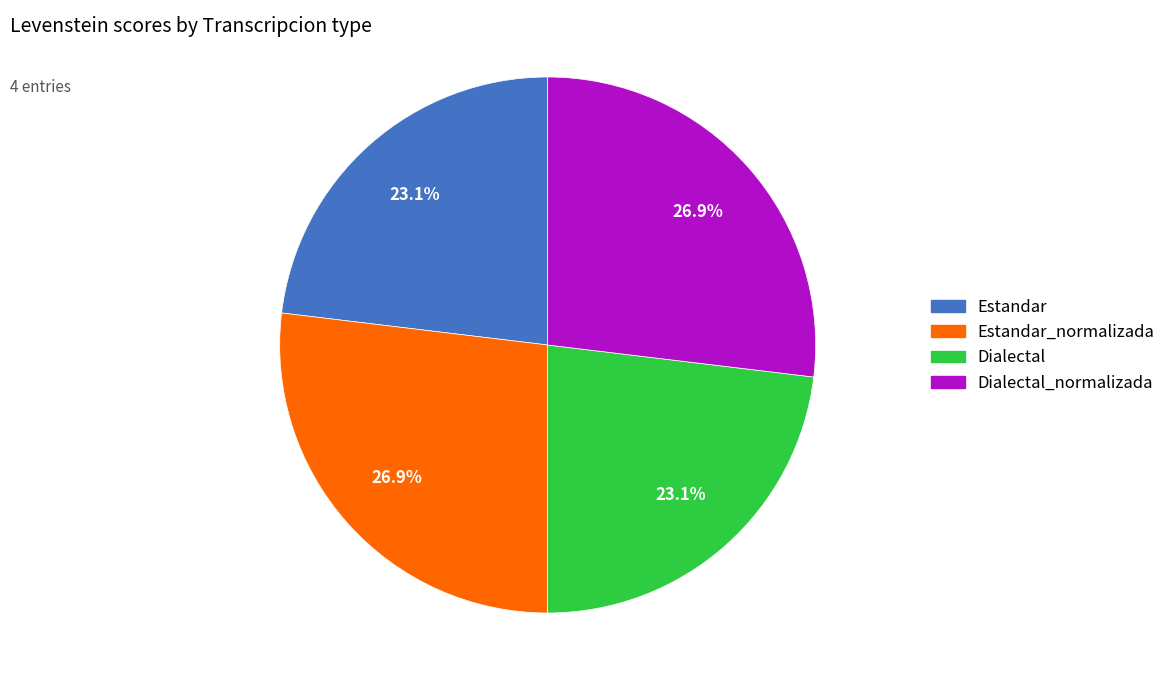

Does any single category account for the majority?

No